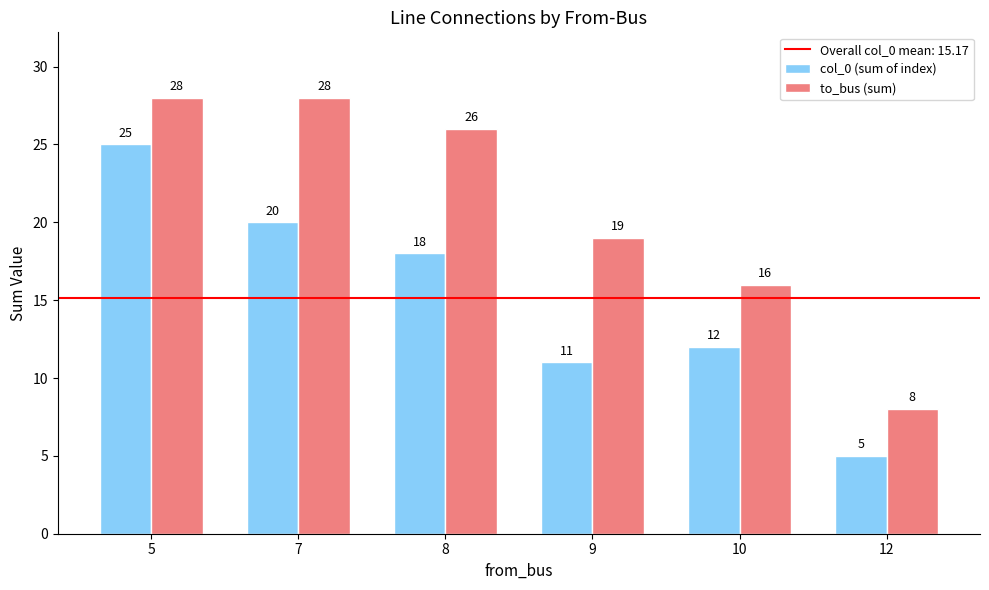

List the series in order of their peak value, lowest first.

col_0 (sum of index), to_bus (sum)